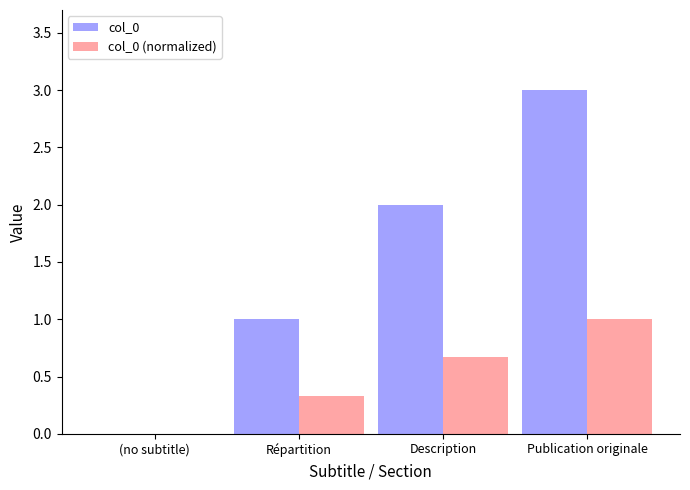

What is the sum of all col_0 (normalized) values?

2.0